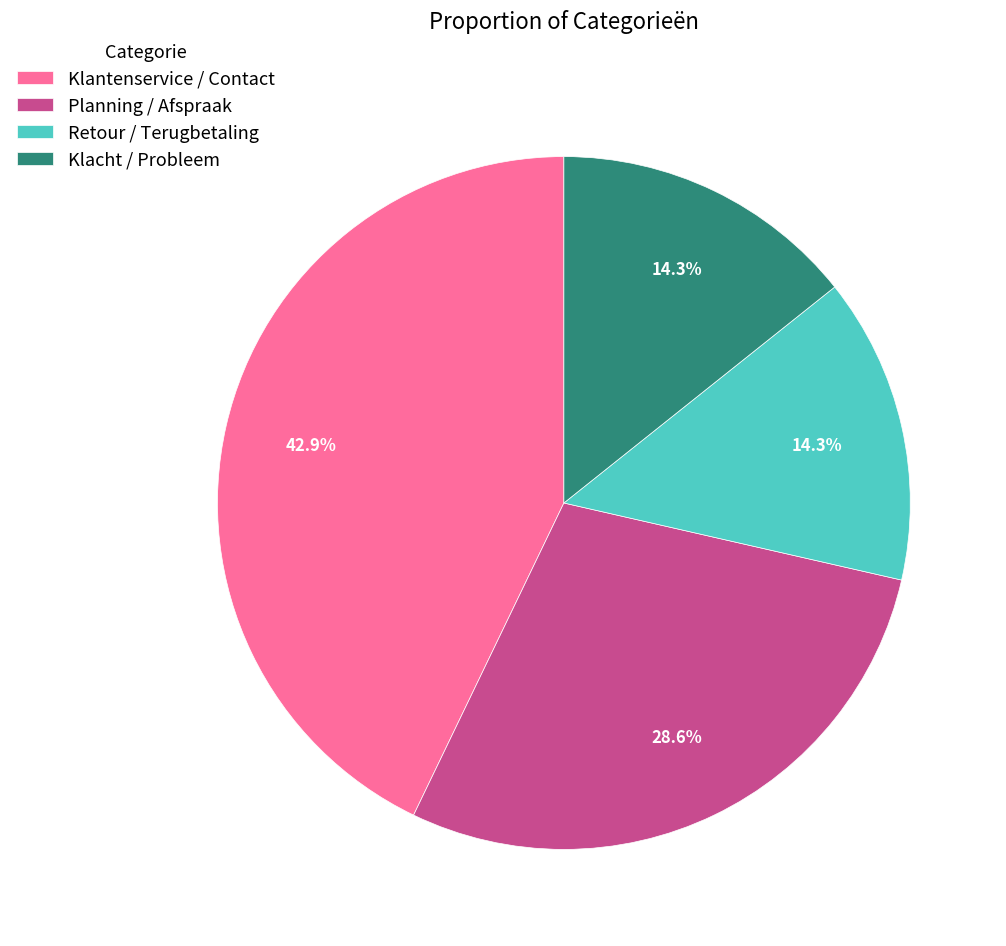

Approximately how many times larger is the value at Klacht / Probleem compared to Planning / Afspraak?

0.5